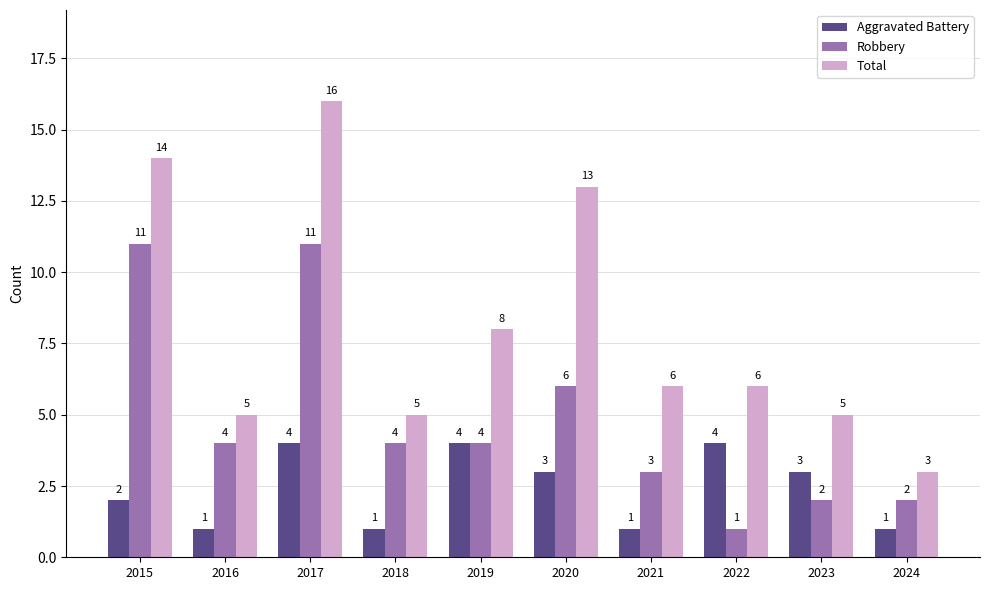

What is the average value of the Robbery series?

5